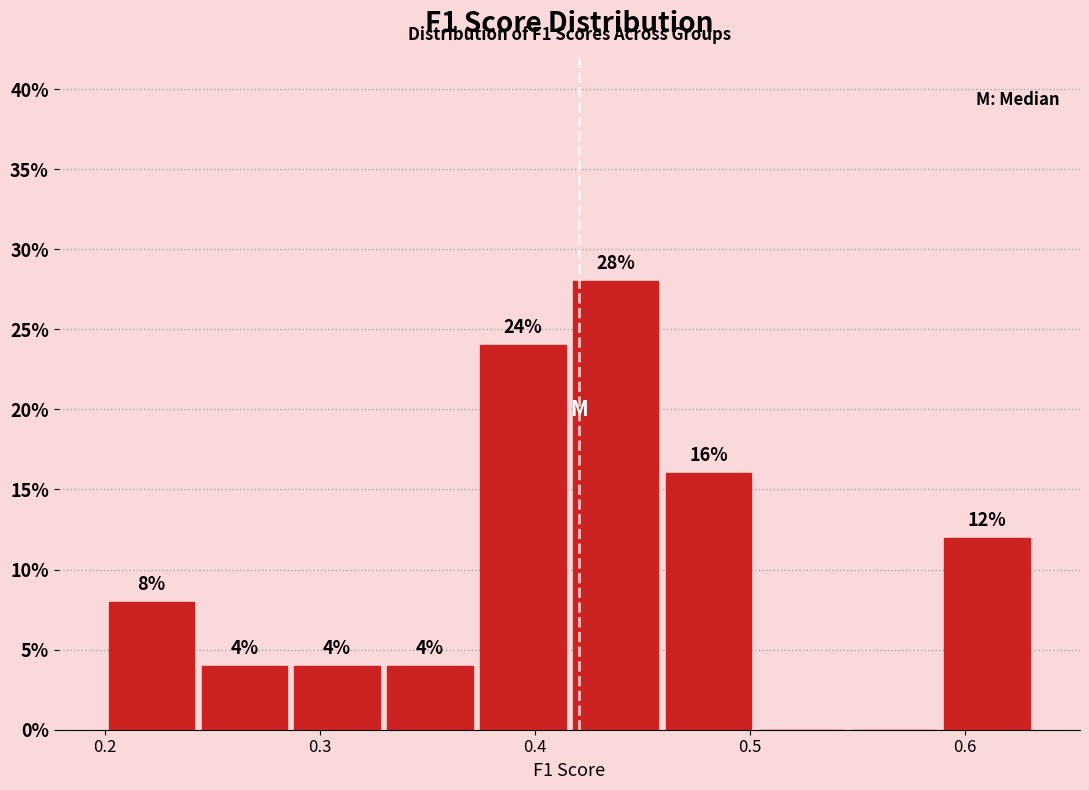

Over which range of the x-axis is the bar tallest?

0.42 to 0.46